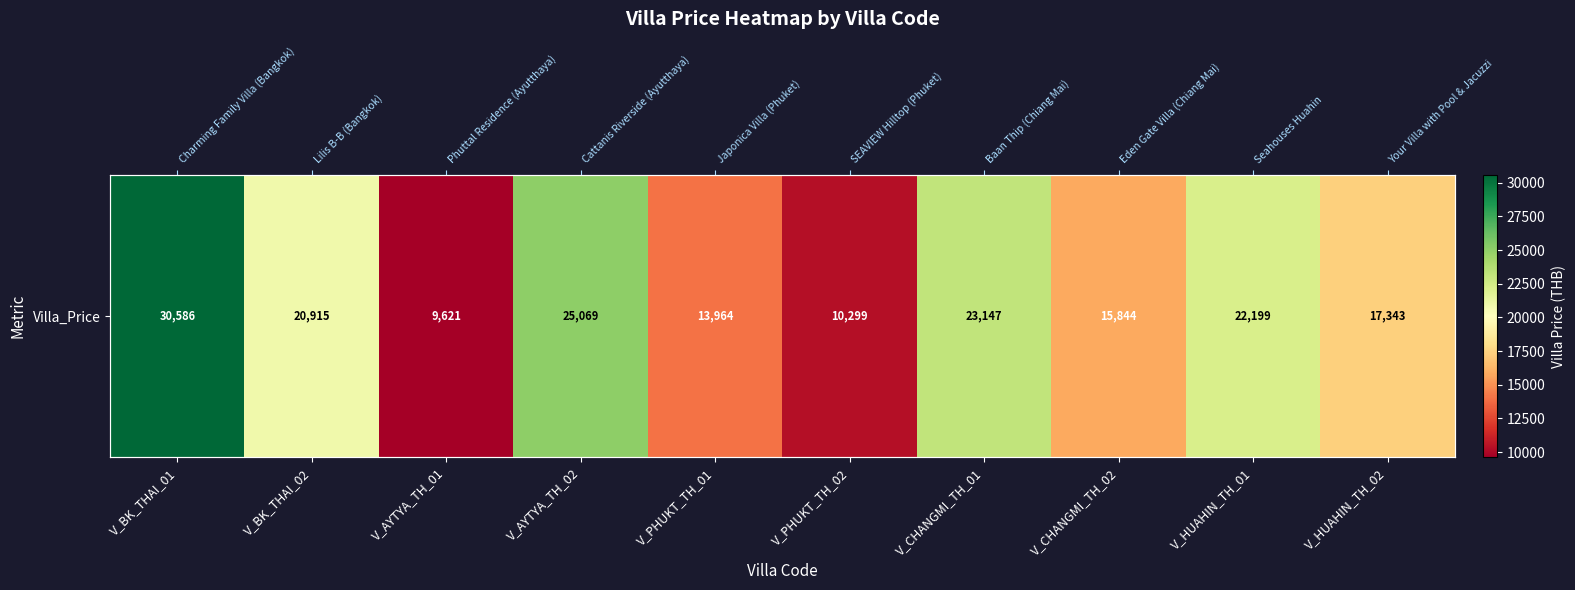

What is the change in value from V_CHANGMI_TH_02 to V_HUAHIN_TH_01?

+6355